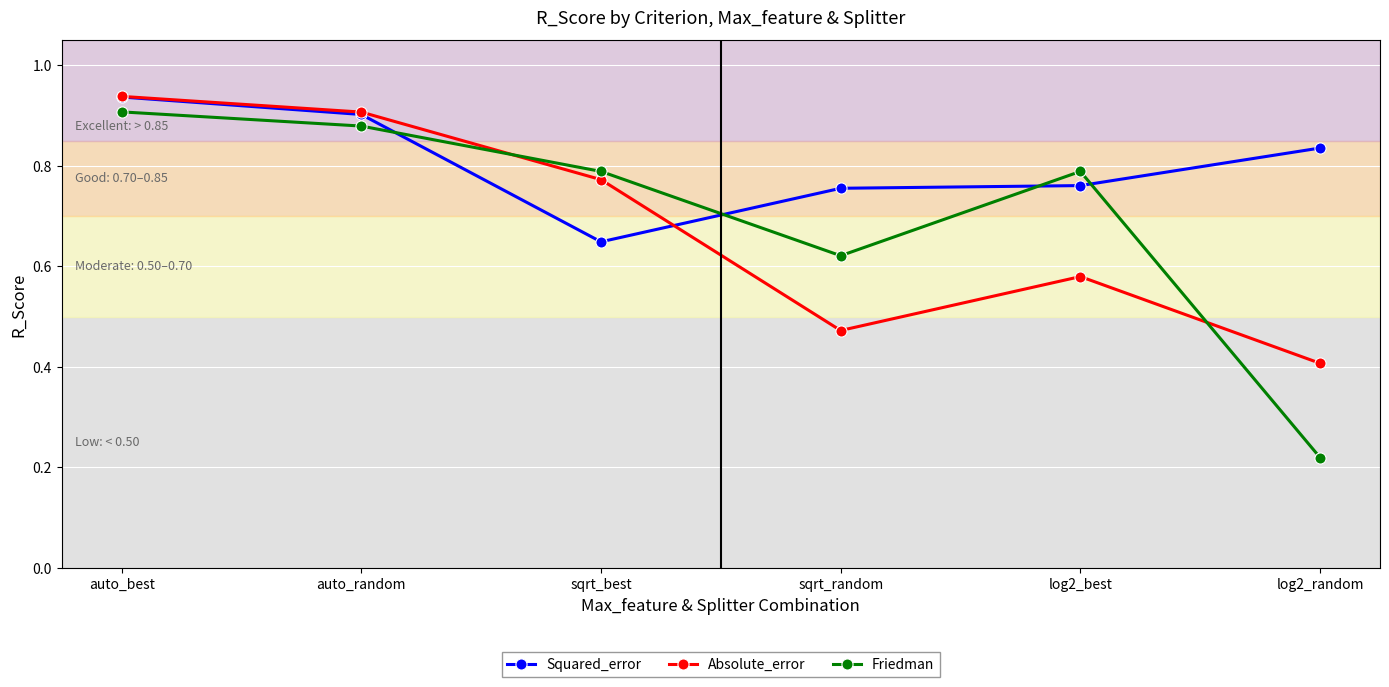

In Friedman, how many points are higher than both neighbors (excluding endpoints)?

1